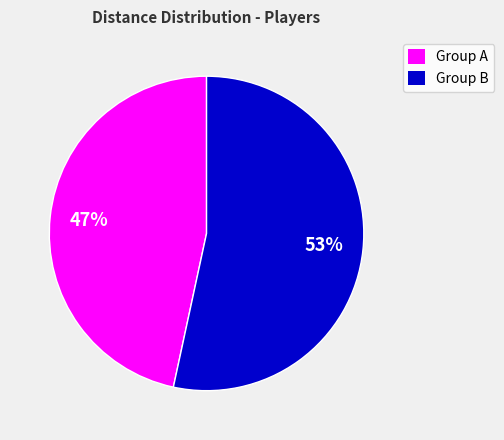

How many slices are in this pie chart?

2